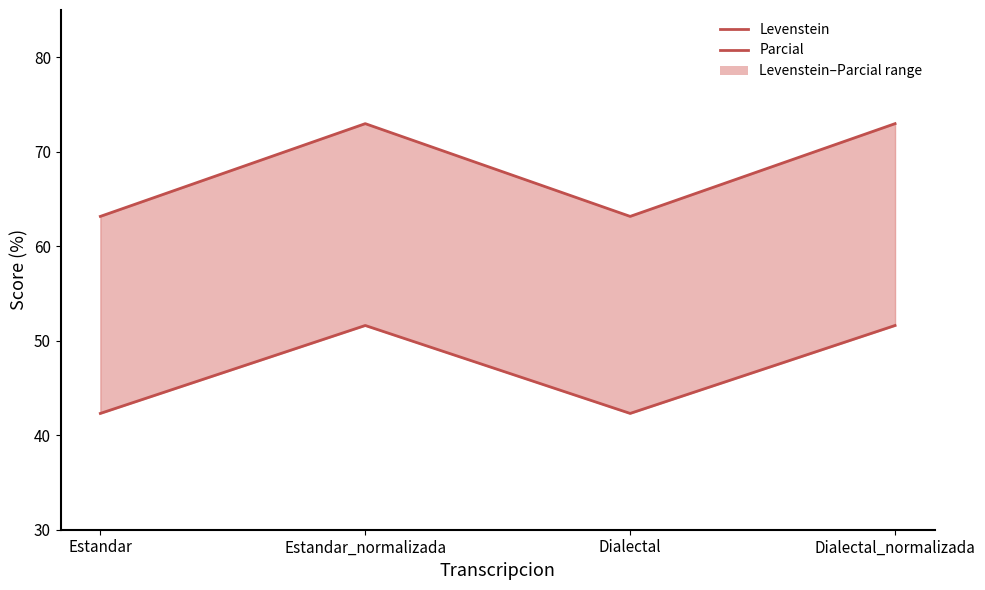

Is the value of Levenstein at Estandar_normalizada greater than the value of Parcial at Estandar?

No